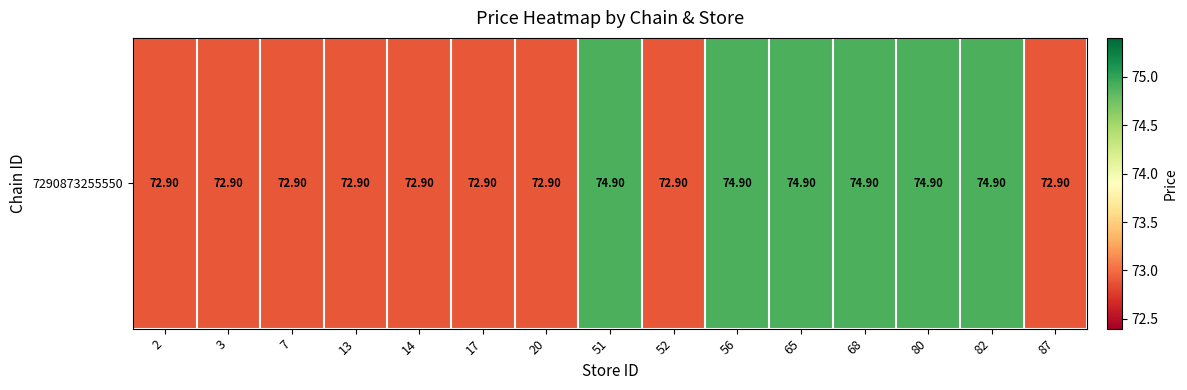

What is the sum of the values at 2 and 13?

145.8